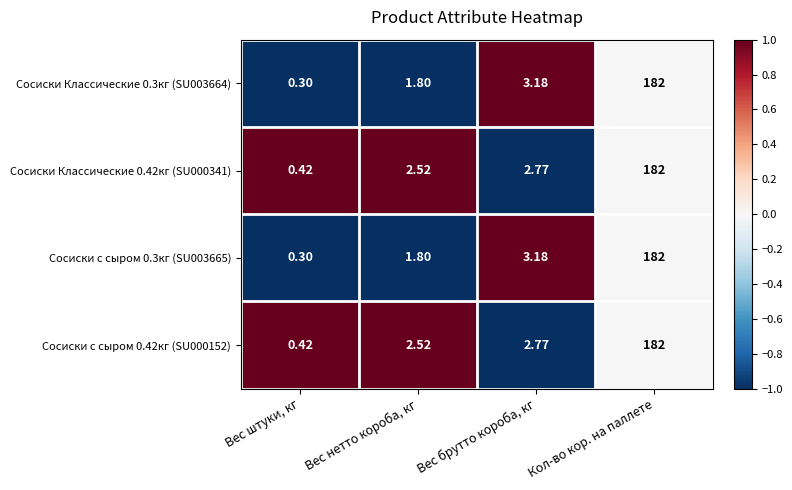

Is the value of Сосиски с сыром 0.3кг (SU003665) at Вес нетто короба, кг greater than the value of Сосиски Классические 0.42кг (SU000341) at Кол-во кор. на паллете?

No